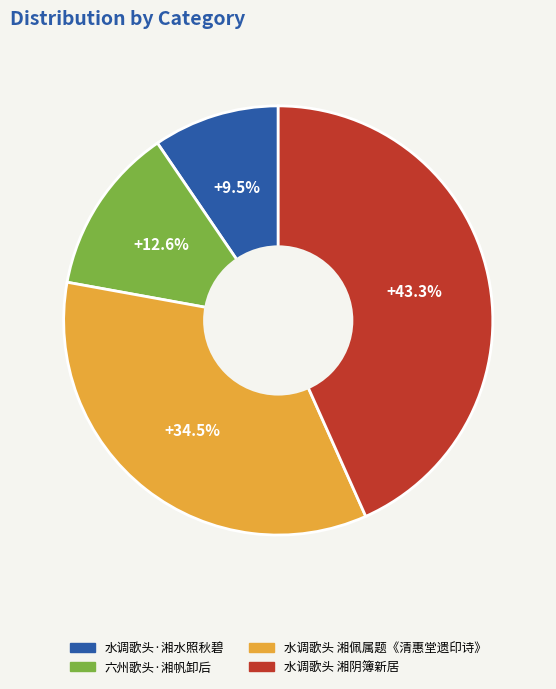

The 水调歌头·湘水照秋碧 slice represents 1% of the pie. True or false?

False